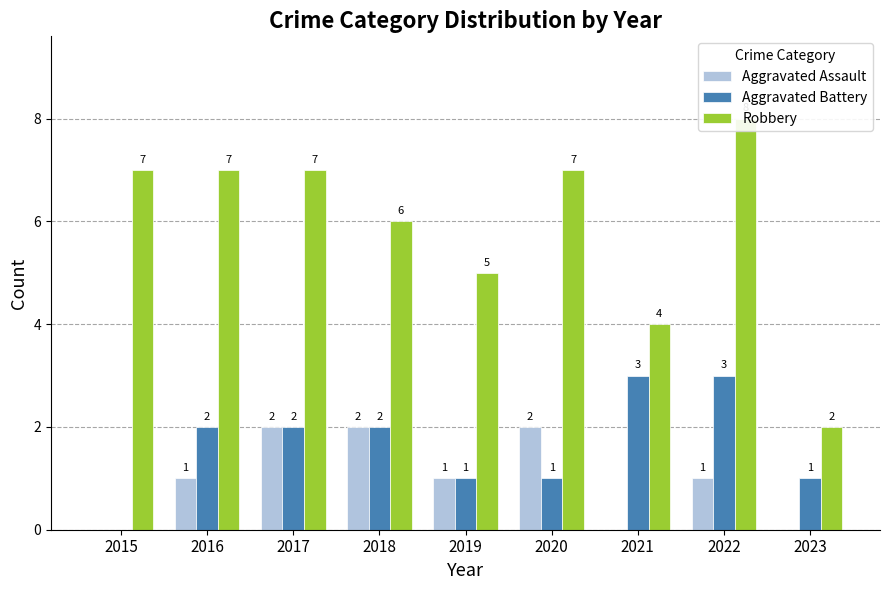

Reading right to left, extract all data points from this chart.

Aggravated Assault: 2023=0	2022=1	2021=0	2020=2	2019=1	2018=2	2017=2	2016=1	2015=0
Aggravated Battery: 2023=1	2022=3	2021=3	2020=1	2019=1	2018=2	2017=2	2016=2	2015=0
Robbery: 2023=2	2022=8	2021=4	2020=7	2019=5	2018=6	2017=7	2016=7	2015=7